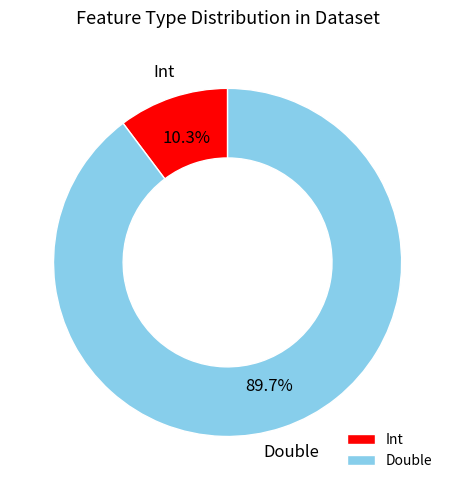

Which category has the smallest portion of the pie?

Int